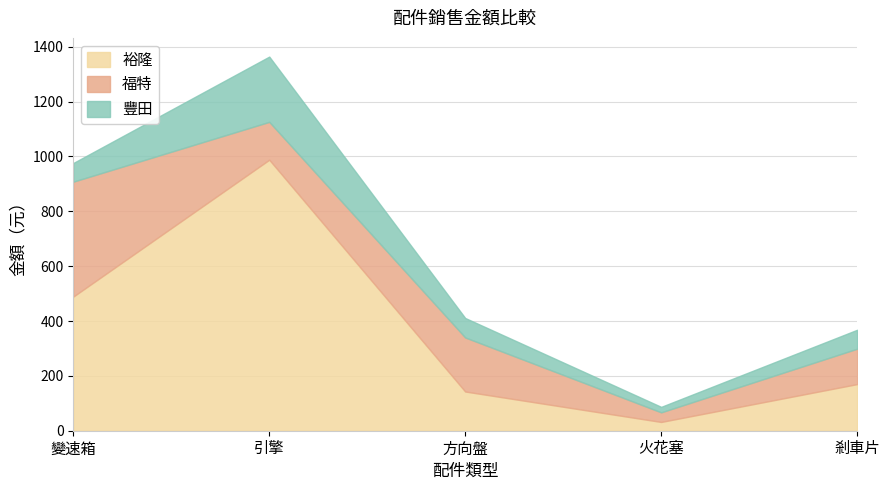

Where is the first local minimum for 福特?

引擎